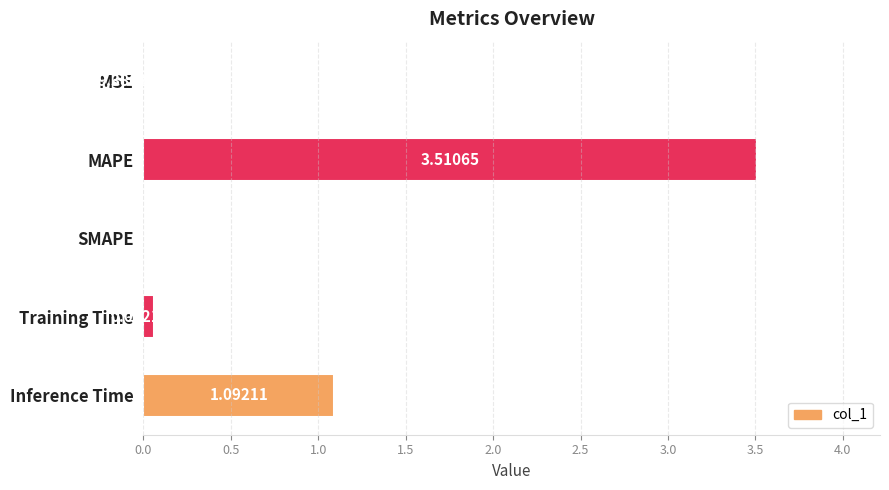

Are the bars grouped side by side (vs. stacked)?

No